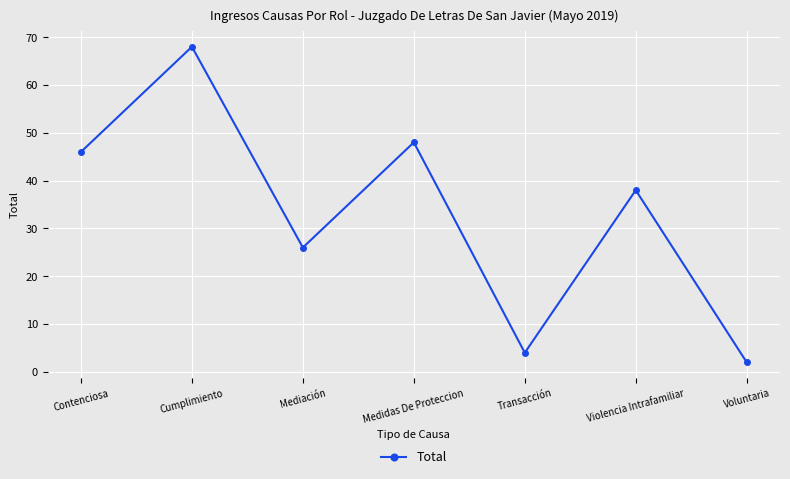

What is the change in value from Violencia Intrafamiliar to Voluntaria?

-36